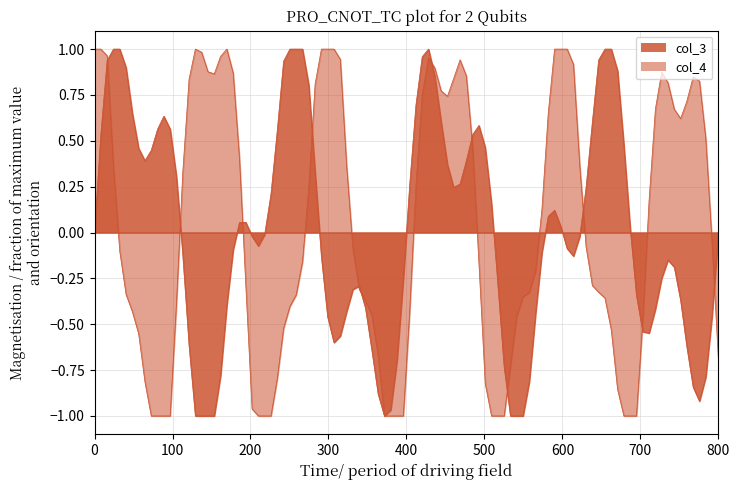

How many lines are shown in the chart?

2